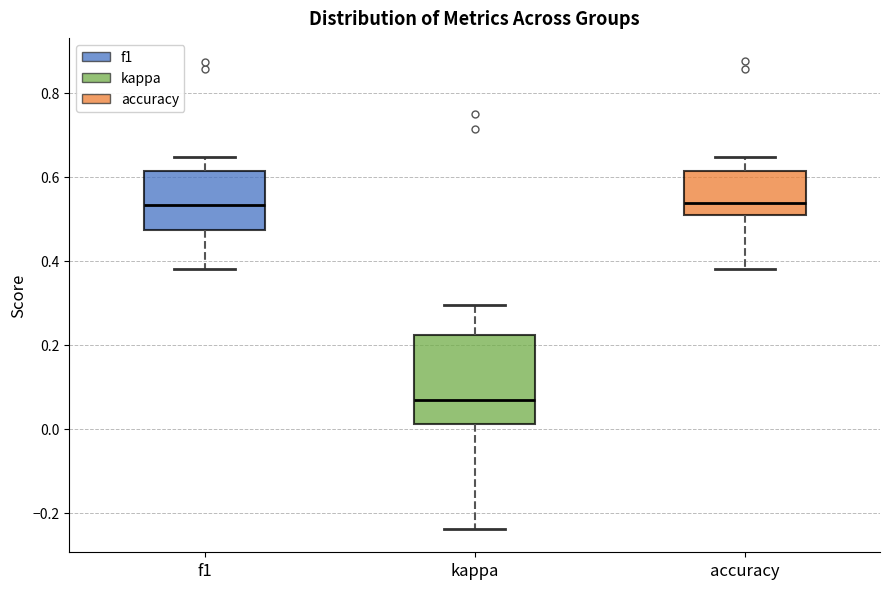

Which box has the lowest median line?

kappa